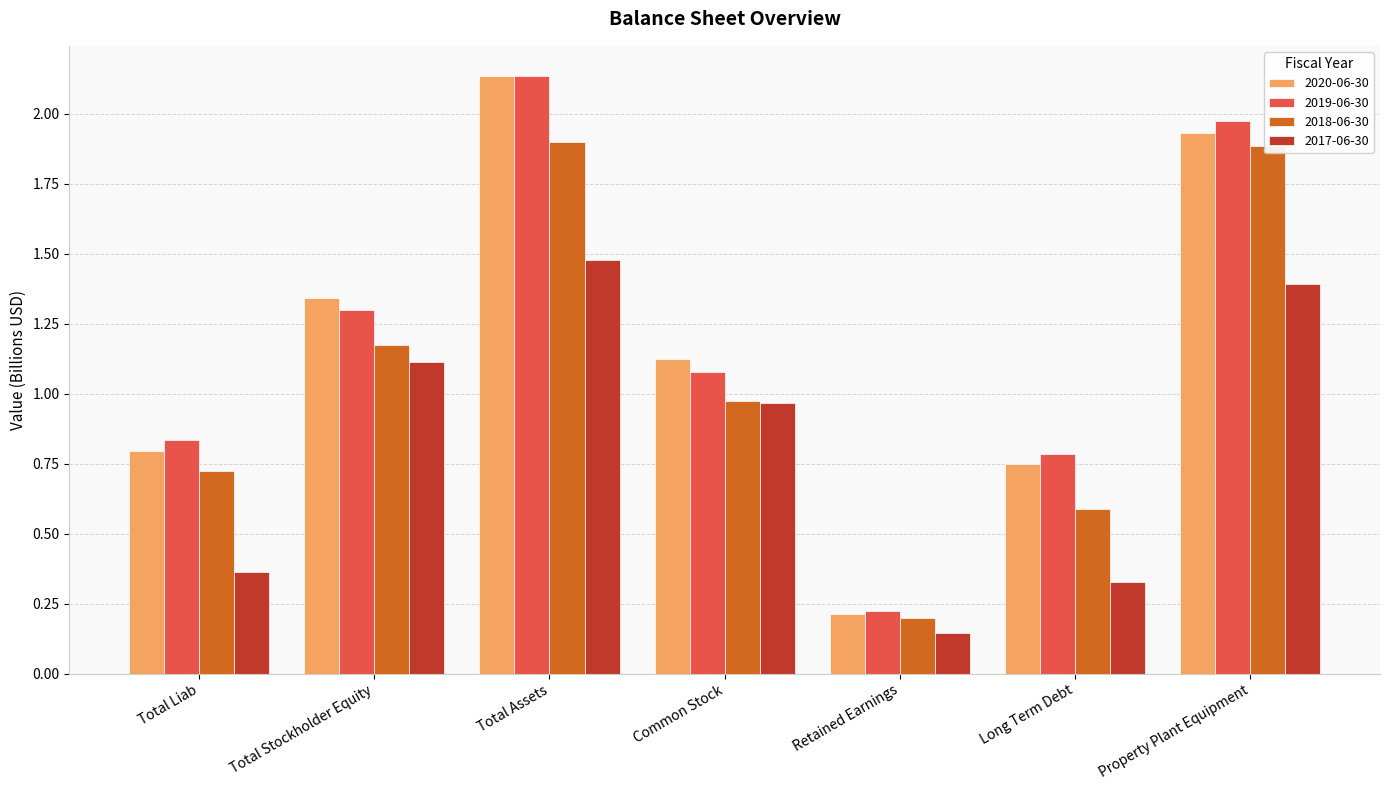

At how many categories does at least one series exceed 1?

4